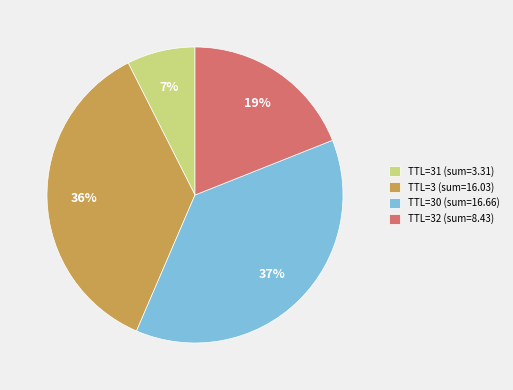

To the nearest percent, what is the average slice percentage?

25%